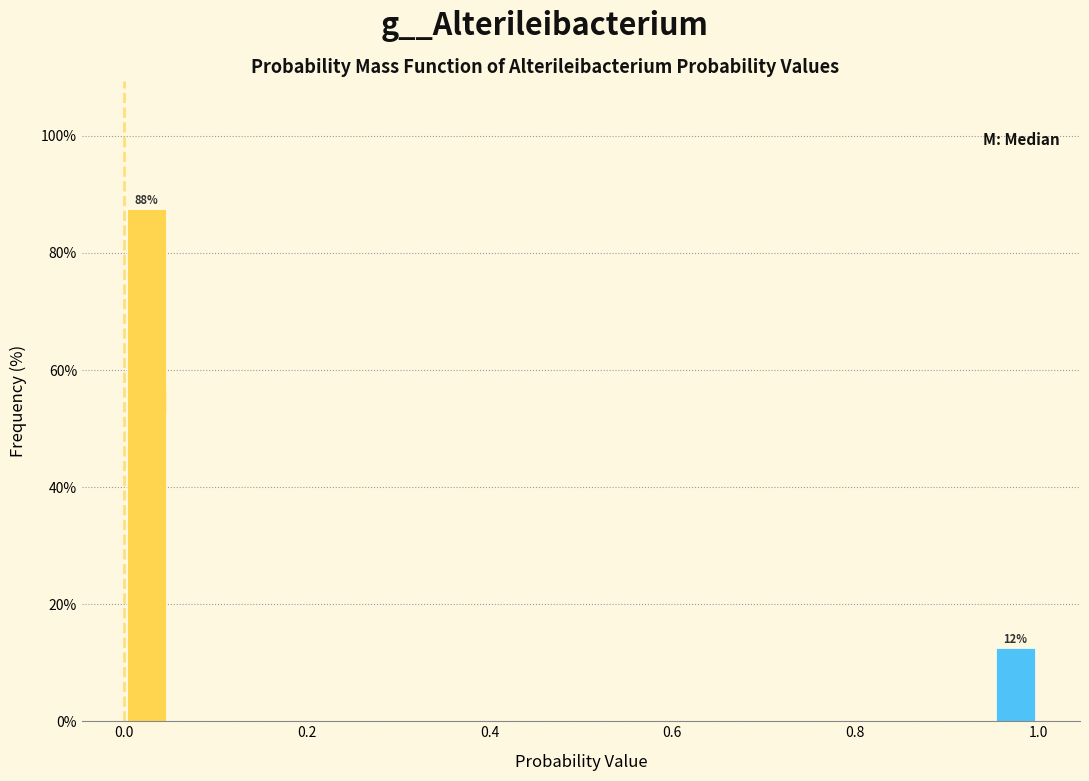

Around what value on the x-axis is the tallest bar? Give the approximate position of its centre, as read against the axis.

0.02